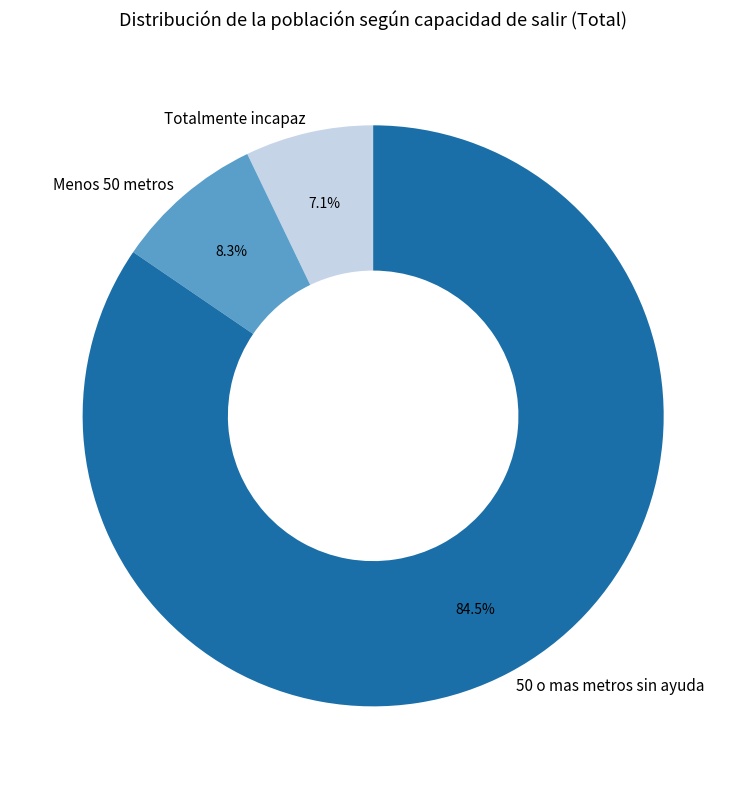

How many segments does this pie chart have?

3